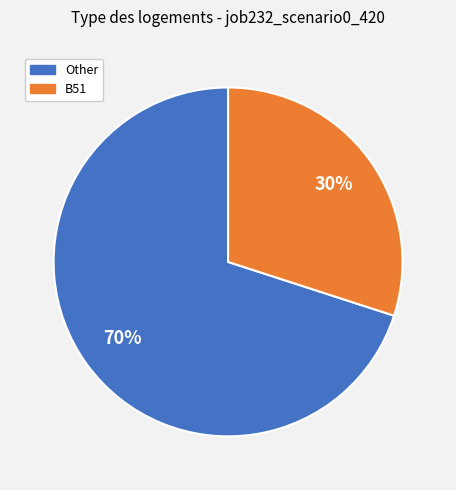

The B51 slice represents 38% of the pie. True or false?

False